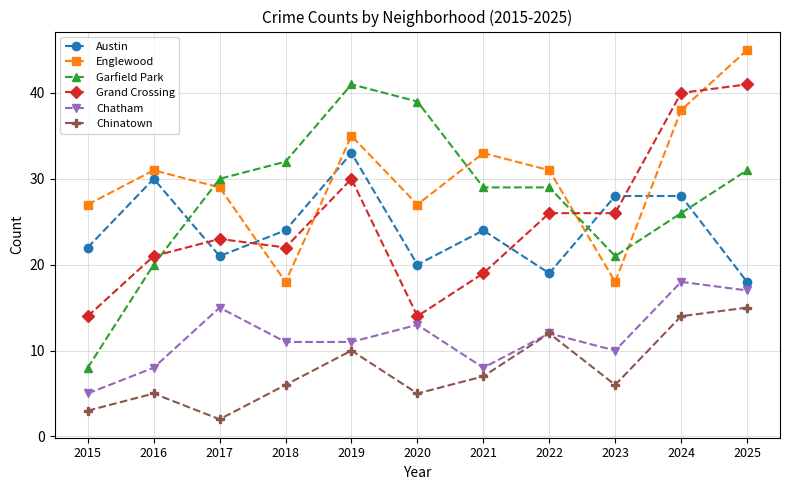

At which category does Garfield Park reach its first local peak?

2019